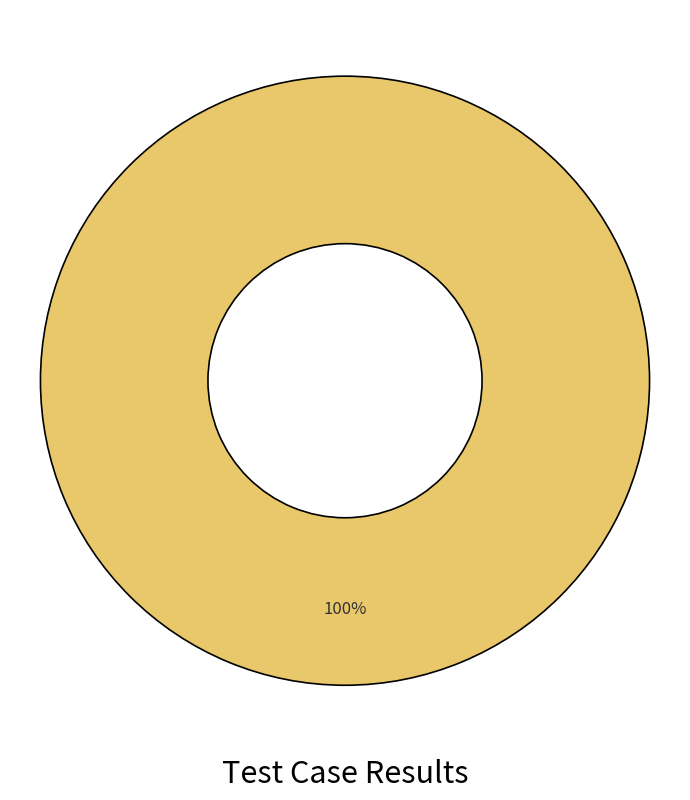

Is there any slice that represents more than half of the pie?

Yes